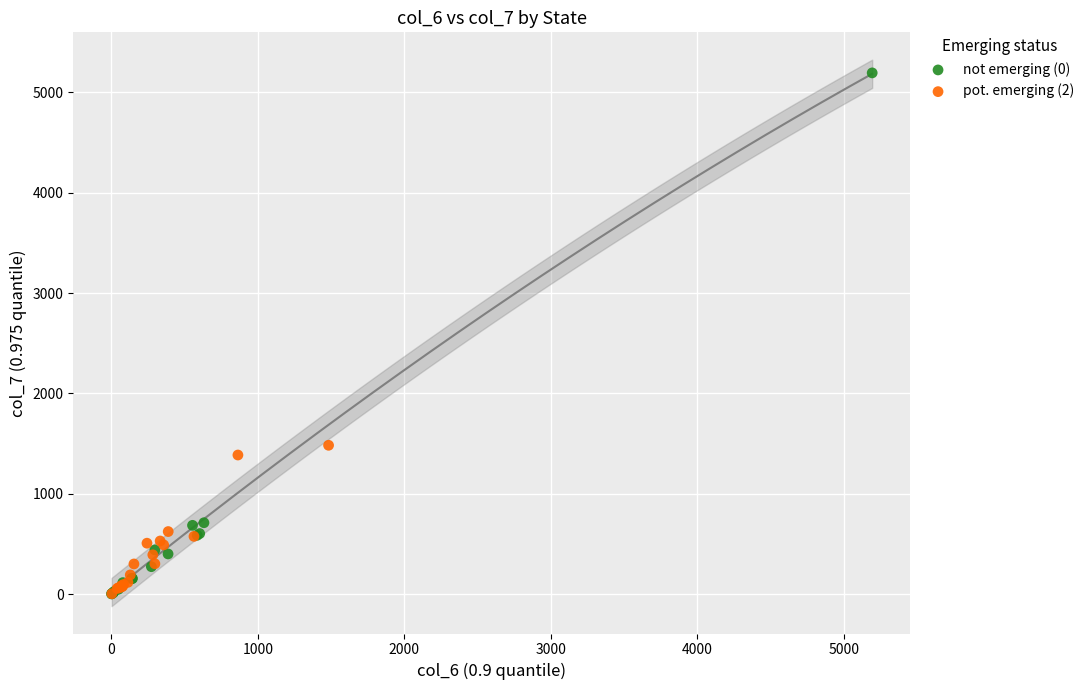

Which series has the widest spread of Y values?

not emerging (0)